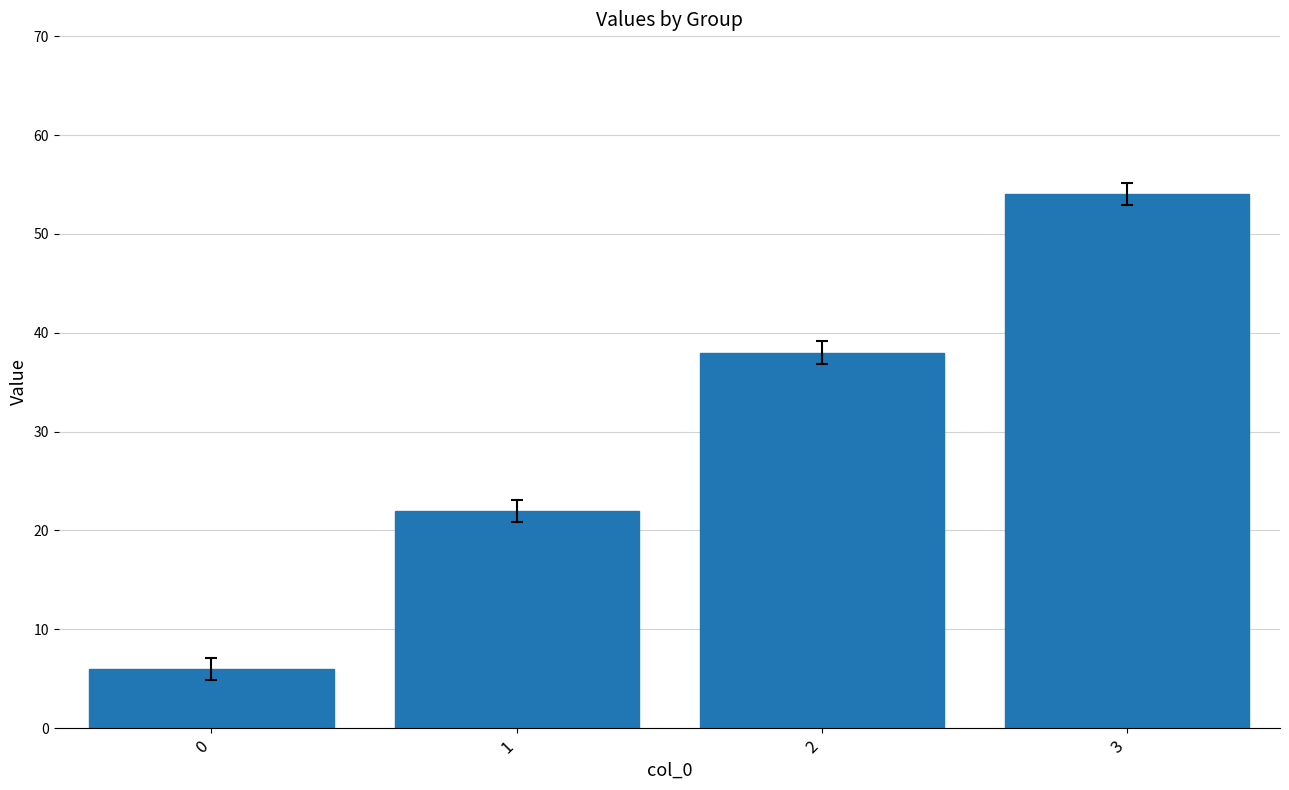

What is the value of the 2nd bar from the left?

22